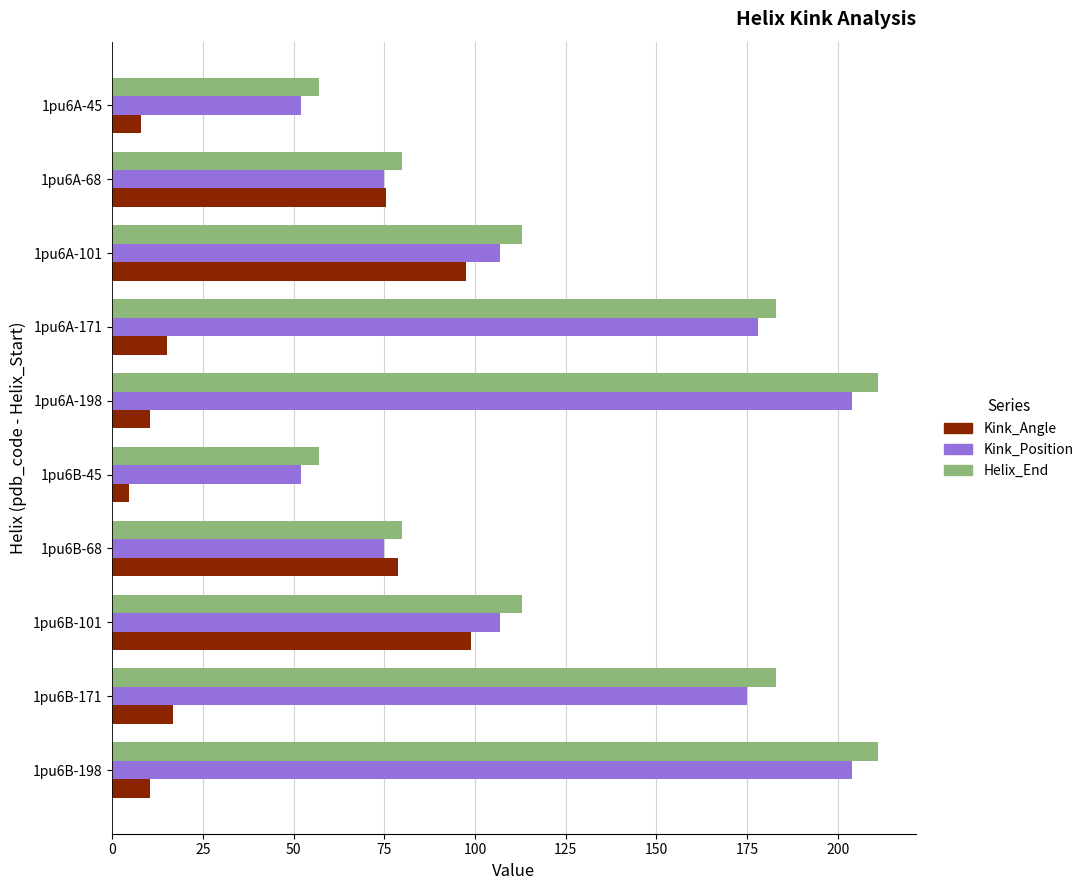

What is the spread (max minus min) of values at 1pu6B-45?

52.3